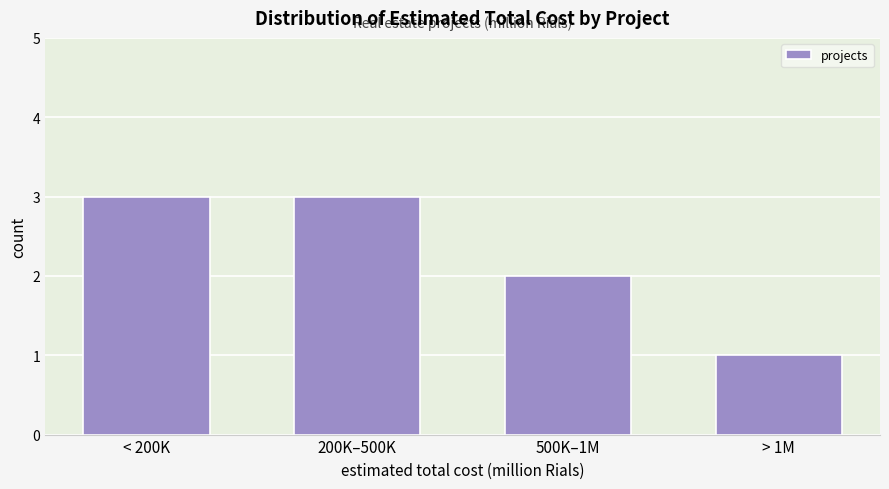

Reading right to left, what are all the values shown in this chart?

1	2	3	3